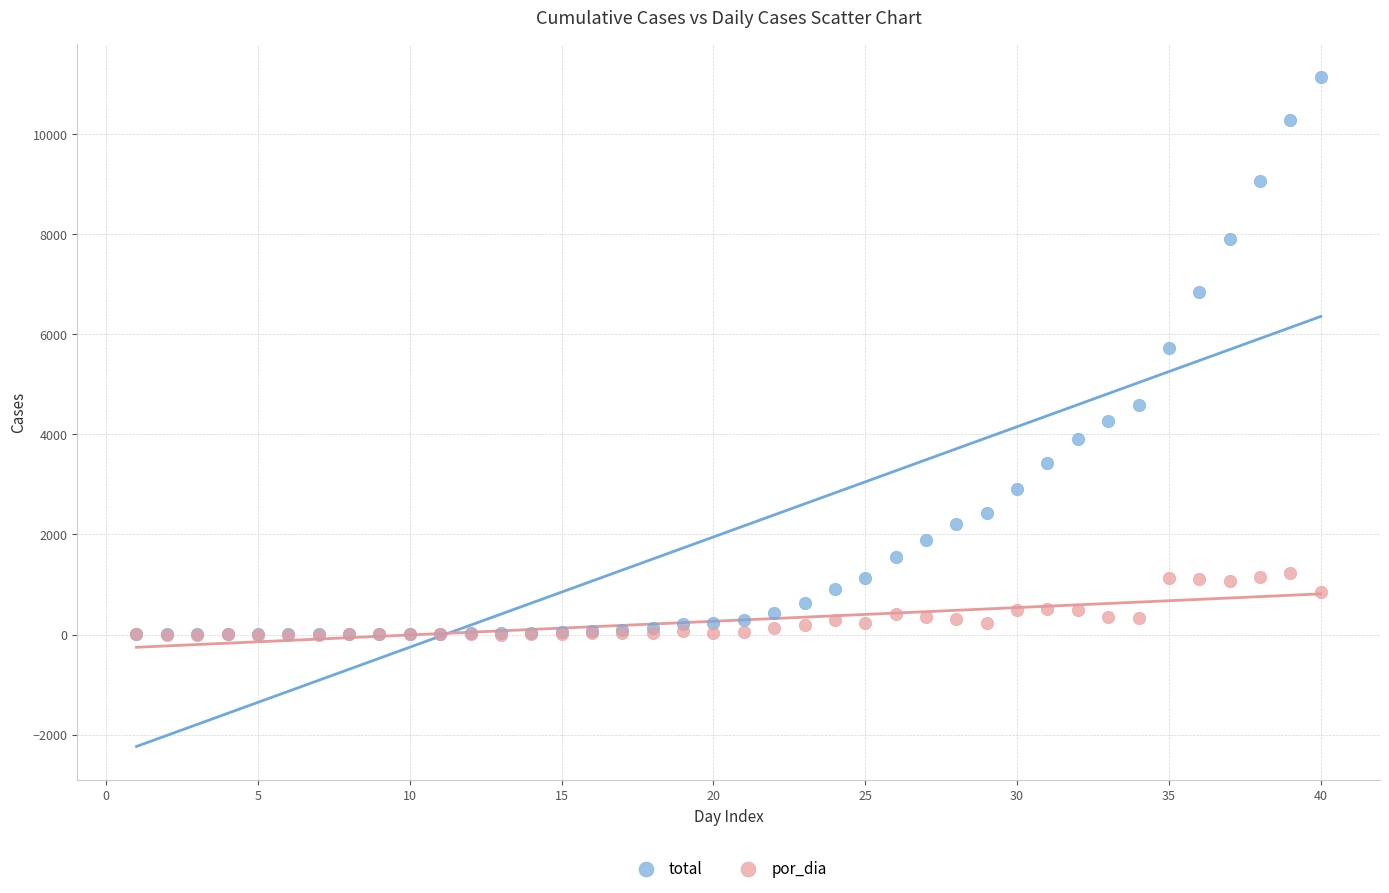

In the total series, what Y value is closest to 5565?

5717